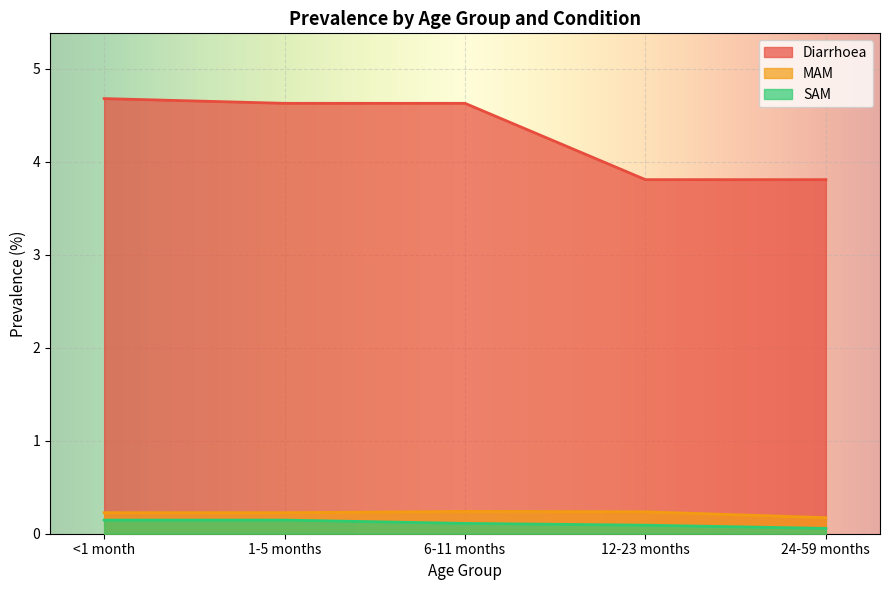

Between <1 month and 12-23 months, which series saw the biggest shift?

Diarrhoea